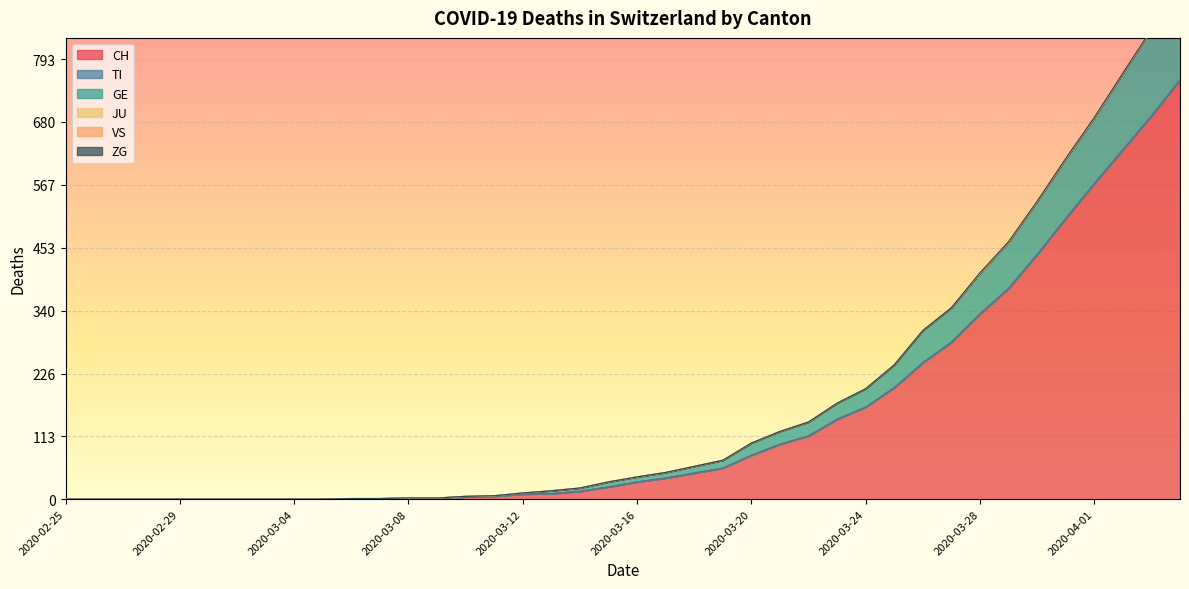

Reading left to right, what are all the values shown in this chart?

CH: 2020-02-25=0	2020-02-26=0	2020-02-27=0	2020-02-28=0	2020-02-29=0	2020-03-01=0	2020-03-02=0	2020-03-03=0	2020-03-04=0	2020-03-05=0	2020-03-06=1	2020-03-07=1	2020-03-08=2	2020-03-09=2	2020-03-10=4	2020-03-11=5	2020-03-12=9	2020-03-13=10	2020-03-14=14	2020-03-15=22	2020-03-16=31	2020-03-17=38	2020-03-18=47	2020-03-19=56	2020-03-20=79	2020-03-21=99	2020-03-22=114	2020-03-23=144	2020-03-24=166	2020-03-25=201	2020-03-26=246	2020-03-27=283	2020-03-28=334	2020-03-29=380	2020-03-30=441	2020-03-31=506	2020-04-01=569	2020-04-02=630	2020-04-03=691	2020-04-04=756
TI: 2020-02-25=0	2020-02-26=0	2020-02-27=0	2020-02-28=0	2020-02-29=0	2020-03-01=0	2020-03-02=0	2020-03-03=0	2020-03-04=0	2020-03-05=0	2020-03-06=0	2020-03-07=0	2020-03-08=0	2020-03-09=0	2020-03-10=0	2020-03-11=0	2020-03-12=0	2020-03-13=0	2020-03-14=0	2020-03-15=0	2020-03-16=0	2020-03-17=0	2020-03-18=0	2020-03-19=0	2020-03-20=0	2020-03-21=0	2020-03-22=0	2020-03-23=0	2020-03-24=0	2020-03-25=0	2020-03-26=0	2020-03-27=0	2020-03-28=0	2020-03-29=0	2020-03-30=0	2020-03-31=0	2020-04-01=0	2020-04-02=0	2020-04-03=0	2020-04-04=0
GE: 2020-02-25=0	2020-02-26=0	2020-02-27=0	2020-02-28=0	2020-02-29=0	2020-03-01=0	2020-03-02=0	2020-03-03=0	2020-03-04=0	2020-03-05=0	2020-03-06=0	2020-03-07=0	2020-03-08=0	2020-03-09=0	2020-03-10=1	2020-03-11=1	2020-03-12=2	2020-03-13=5	2020-03-14=6	2020-03-15=9	2020-03-16=9	2020-03-17=10	2020-03-18=12	2020-03-19=14	2020-03-20=22	2020-03-21=23	2020-03-22=25	2020-03-23=29	2020-03-24=33	2020-03-25=41	2020-03-26=58	2020-03-27=62	2020-03-28=73	2020-03-29=83	2020-03-30=95	2020-03-31=107	2020-04-01=118	2020-04-02=137	2020-04-03=155	2020-04-04=166
JU: 2020-02-25=0	2020-02-26=0	2020-02-27=0	2020-02-28=0	2020-02-29=0	2020-03-01=0	2020-03-02=0	2020-03-03=0	2020-03-04=0	2020-03-05=0	2020-03-06=0	2020-03-07=0	2020-03-08=0	2020-03-09=0	2020-03-10=0	2020-03-11=0	2020-03-12=0	2020-03-13=0	2020-03-14=0	2020-03-15=0	2020-03-16=0	2020-03-17=0	2020-03-18=0	2020-03-19=0	2020-03-20=0	2020-03-21=0	2020-03-22=0	2020-03-23=0	2020-03-24=0	2020-03-25=0	2020-03-26=0	2020-03-27=0	2020-03-28=0	2020-03-29=0	2020-03-30=0	2020-03-31=0	2020-04-01=0	2020-04-02=0	2020-04-03=0	2020-04-04=0
VS: 2020-02-25=0	2020-02-26=0	2020-02-27=0	2020-02-28=0	2020-02-29=0	2020-03-01=0	2020-03-02=0	2020-03-03=0	2020-03-04=0	2020-03-05=0	2020-03-06=0	2020-03-07=0	2020-03-08=0	2020-03-09=0	2020-03-10=0	2020-03-11=0	2020-03-12=0	2020-03-13=0	2020-03-14=0	2020-03-15=0	2020-03-16=0	2020-03-17=0	2020-03-18=0	2020-03-19=0	2020-03-20=0	2020-03-21=0	2020-03-22=0	2020-03-23=0	2020-03-24=0	2020-03-25=0	2020-03-26=0	2020-03-27=0	2020-03-28=0	2020-03-29=0	2020-03-30=0	2020-03-31=0	2020-04-01=0	2020-04-02=0	2020-04-03=0	2020-04-04=0
ZG: 2020-02-25=0	2020-02-26=0	2020-02-27=0	2020-02-28=0	2020-02-29=0	2020-03-01=0	2020-03-02=0	2020-03-03=0	2020-03-04=0	2020-03-05=0	2020-03-06=0	2020-03-07=0	2020-03-08=0	2020-03-09=0	2020-03-10=0	2020-03-11=0	2020-03-12=0	2020-03-13=0	2020-03-14=0	2020-03-15=0	2020-03-16=0	2020-03-17=0	2020-03-18=0	2020-03-19=0	2020-03-20=0	2020-03-21=0	2020-03-22=0	2020-03-23=0	2020-03-24=0	2020-03-25=0	2020-03-26=0	2020-03-27=0	2020-03-28=1	2020-03-29=1	2020-03-30=1	2020-03-31=1	2020-04-01=1	2020-04-02=1	2020-04-03=1	2020-04-04=2